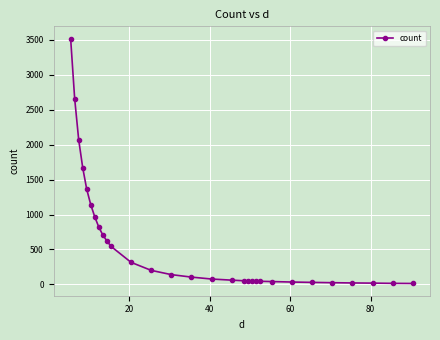

What is the greatest value displayed?

3520.0